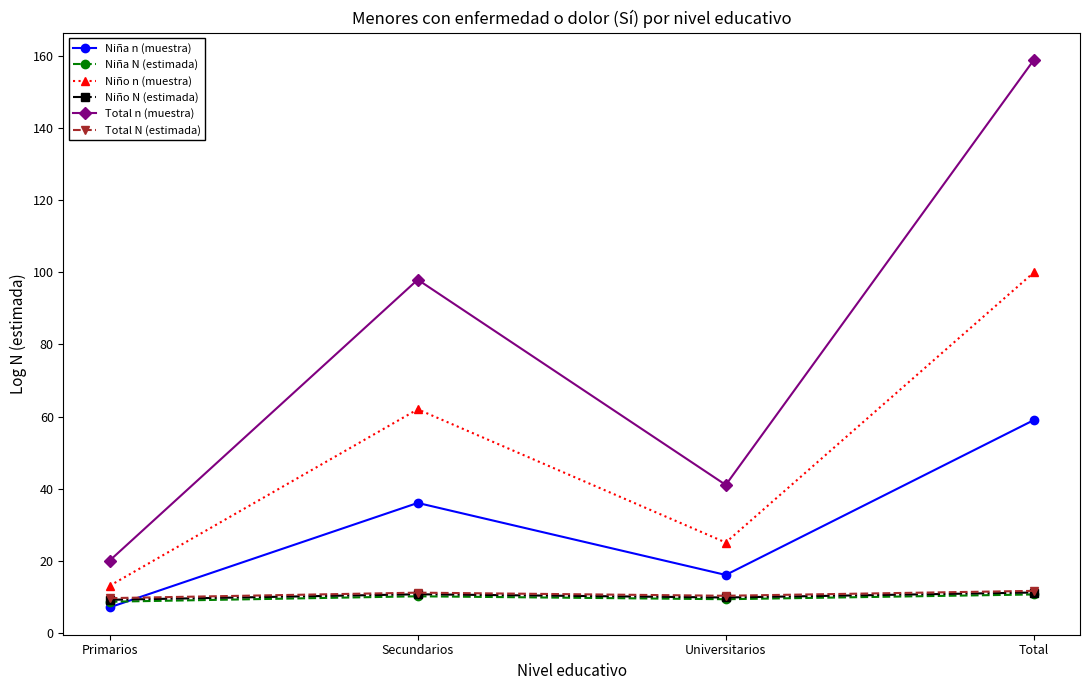

At how many categories does at least one series exceed 93?

2